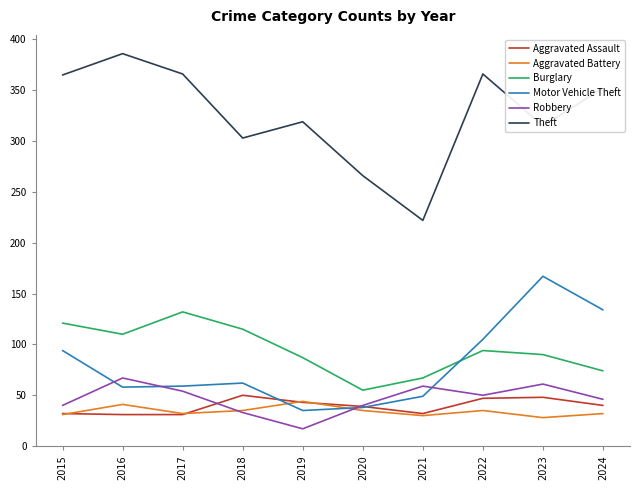

What is the minimum value for Robbery?

17